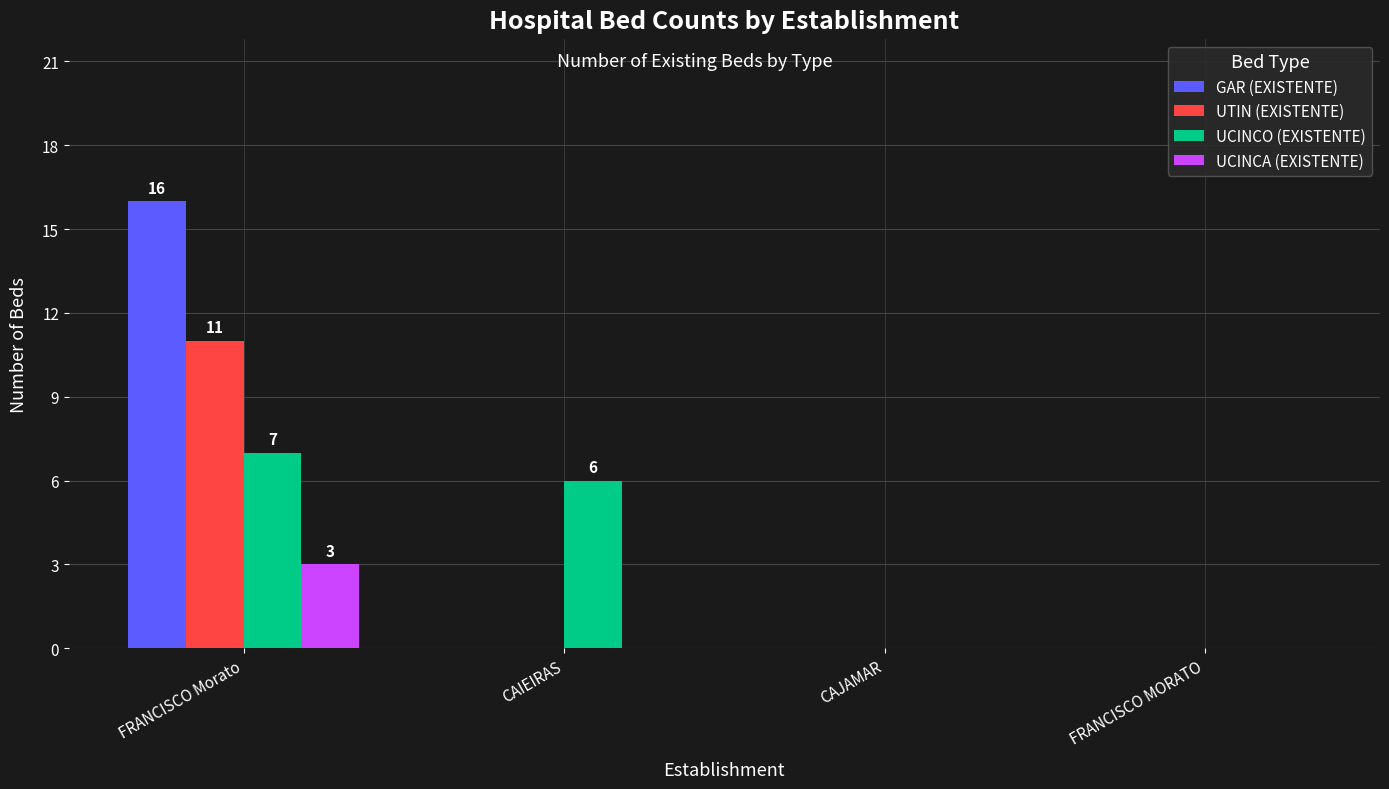

Which series has the widest spread of values?

GAR (EXISTENTE)